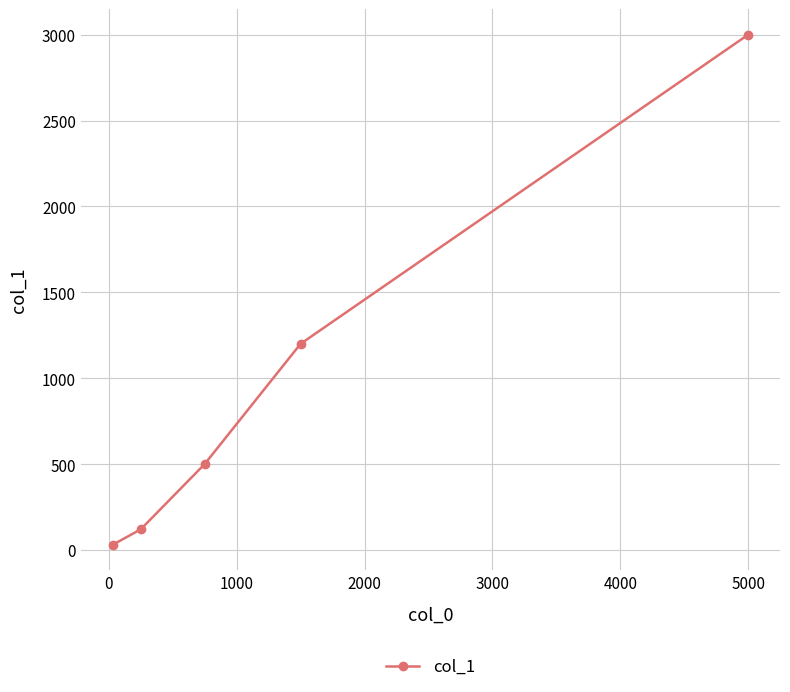

Does the chart have visible grid lines?

Yes